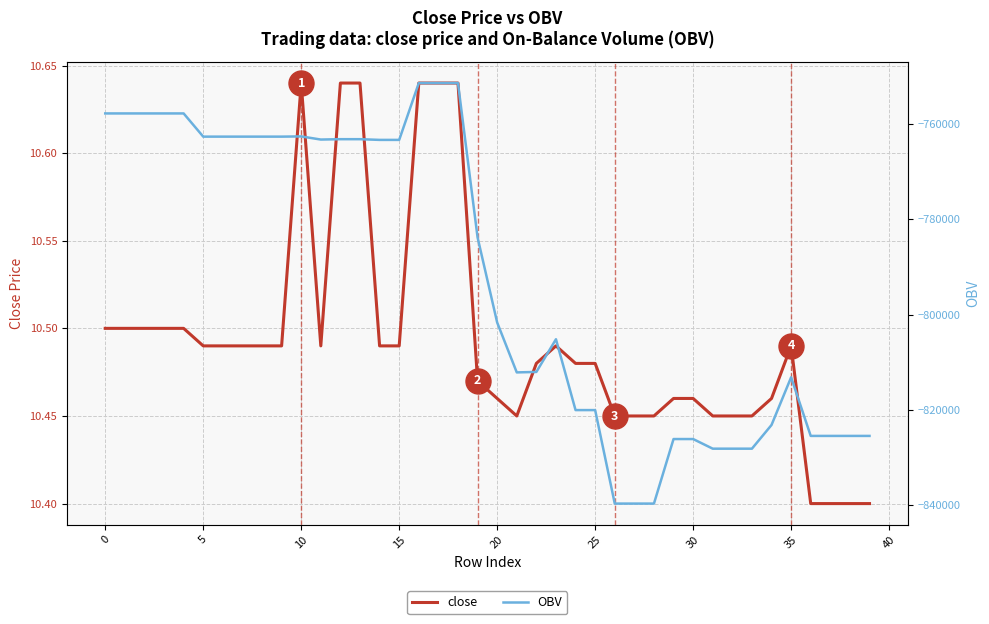

The value of OBV at 18 is -751463.0. True or false?

True